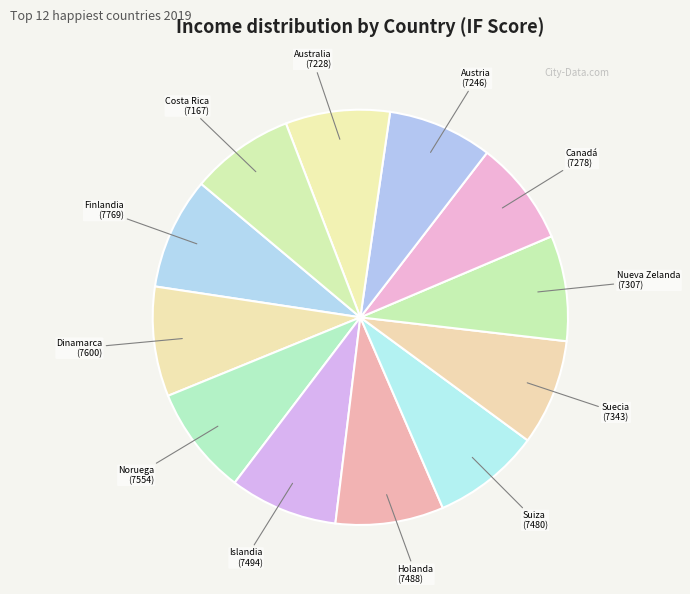

How many slices are in this pie chart?

12